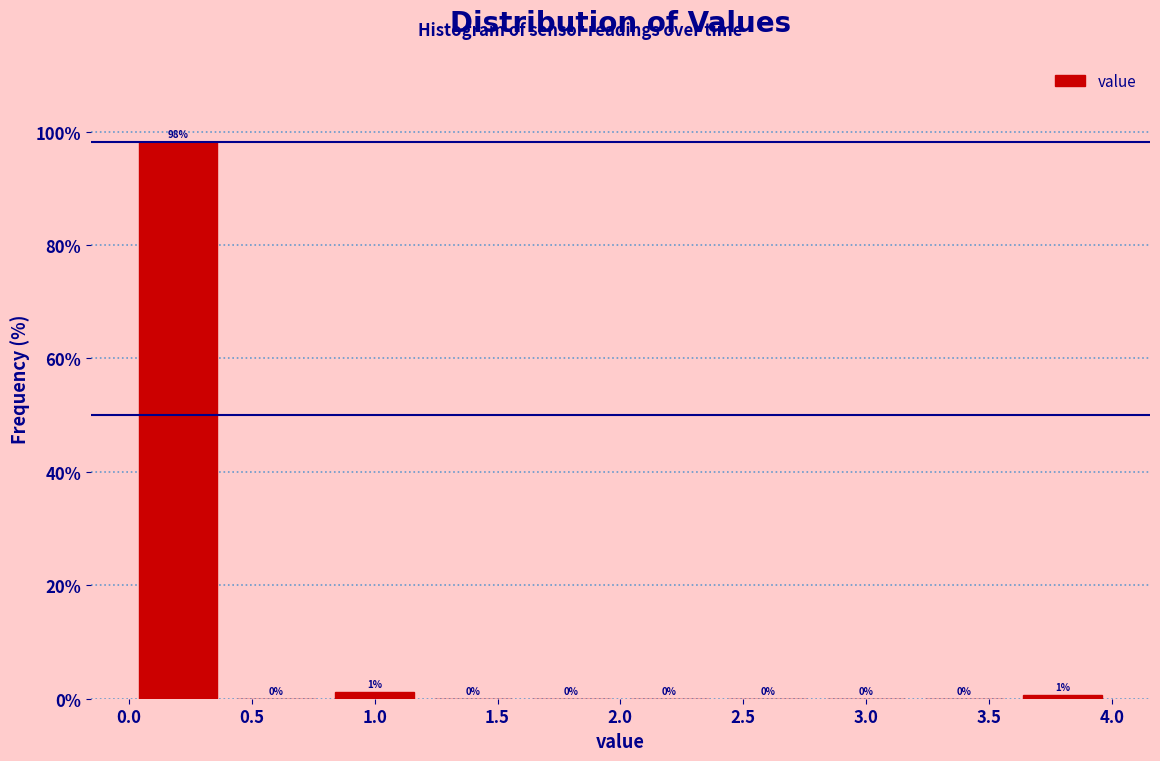

Over which range of the x-axis is the bar tallest?

0.0 to 0.4